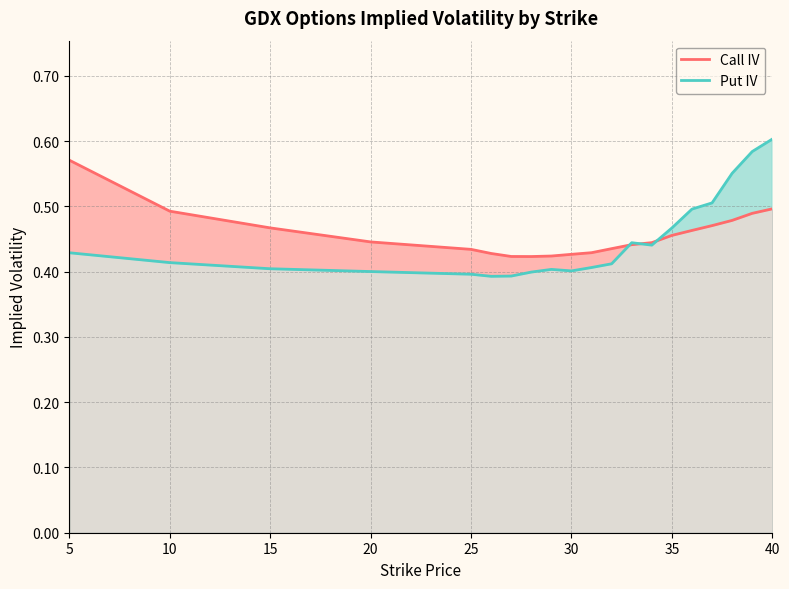

True or false: Call IV has more than 0 points higher than both neighbors.

False